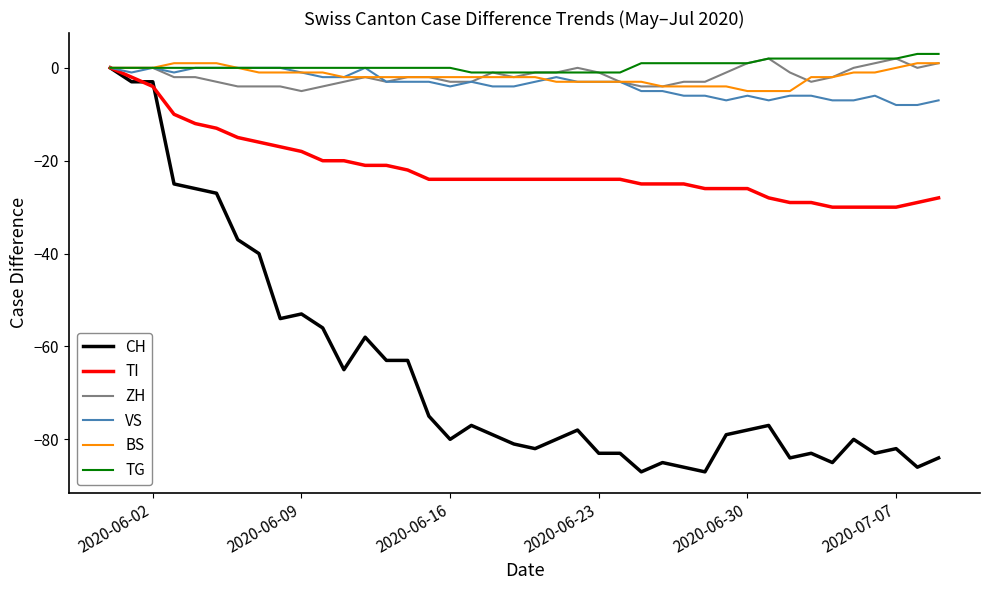

Which series has the widest spread of values?

CH